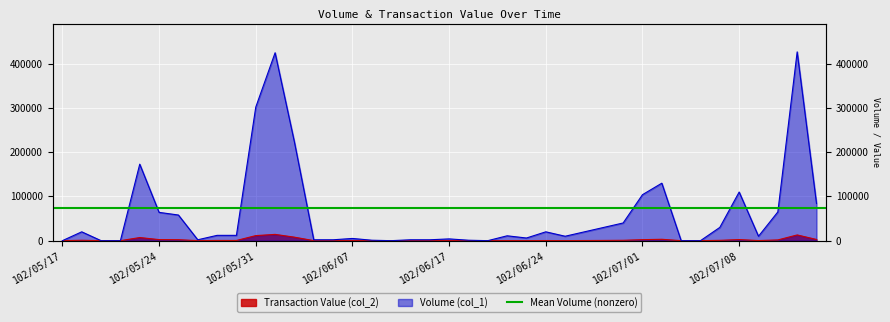

What value does the Transaction Value (col_2) series have at 102/07/10?

1669.0